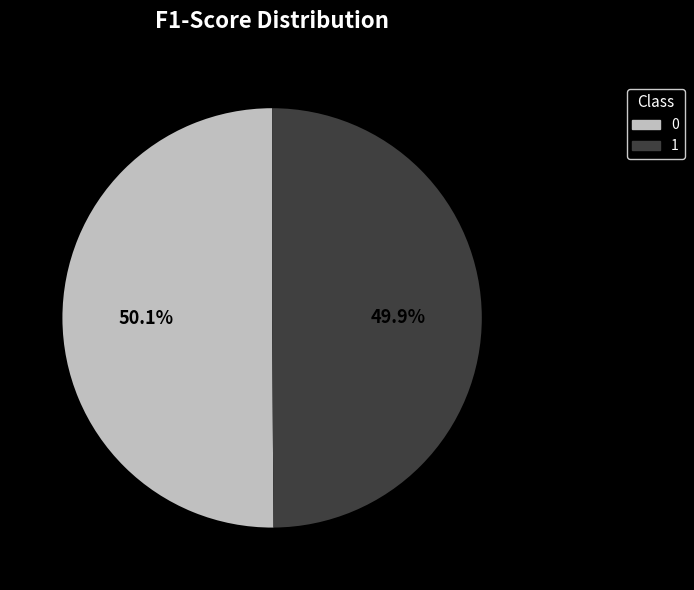

Is it true that 1 is 55% of the pie?

False